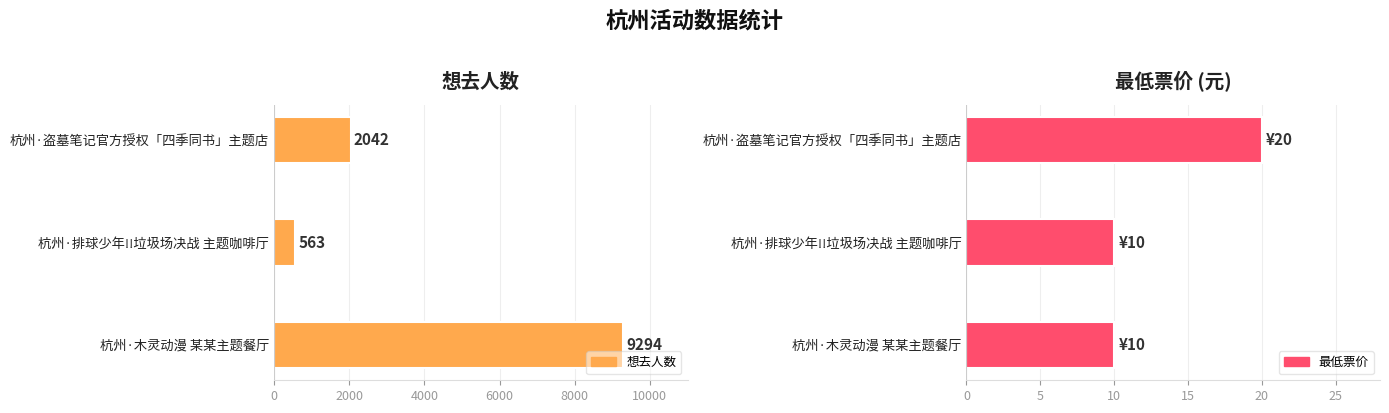

The value of 想去人数 at 杭州·木灵动漫 某某主题餐厅 is 9294. True or false?

True